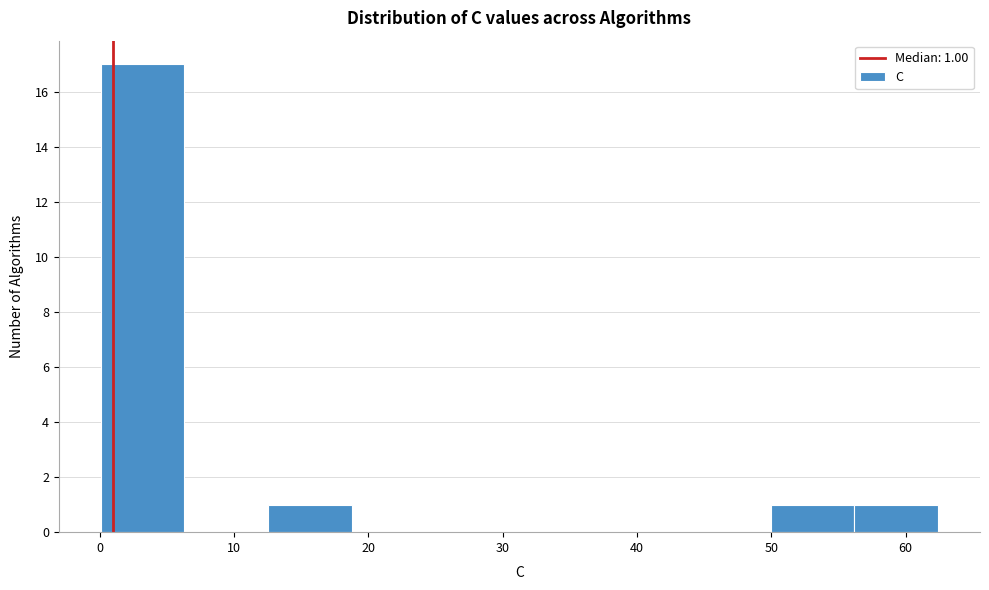

Over which range of the x-axis is the bar tallest?

0 to 6